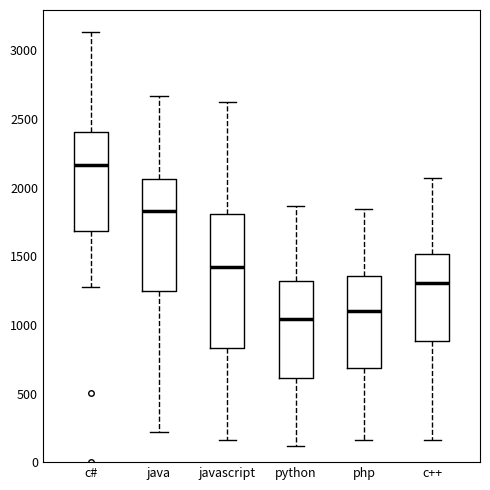

Reading left to right, transcribe this box plot: for each box, give where its median line is, the range the box spans, and where its two whiskers end, as read against the y-axis. The values are not printed on the chart, so give them approximately, as read against the axis.

c#: median 2150, box 1700 to 2400, whiskers 1300 to 3150
java: median 1850, box 1250 to 2050, whiskers 200 to 2650
javascript: median 1400, box 850 to 1800, whiskers 150 to 2600
python: median 1050, box 600 to 1300, whiskers 100 to 1850
php: median 1100, box 700 to 1350, whiskers 150 to 1850
c++: median 1300, box 900 to 1500, whiskers 150 to 2050